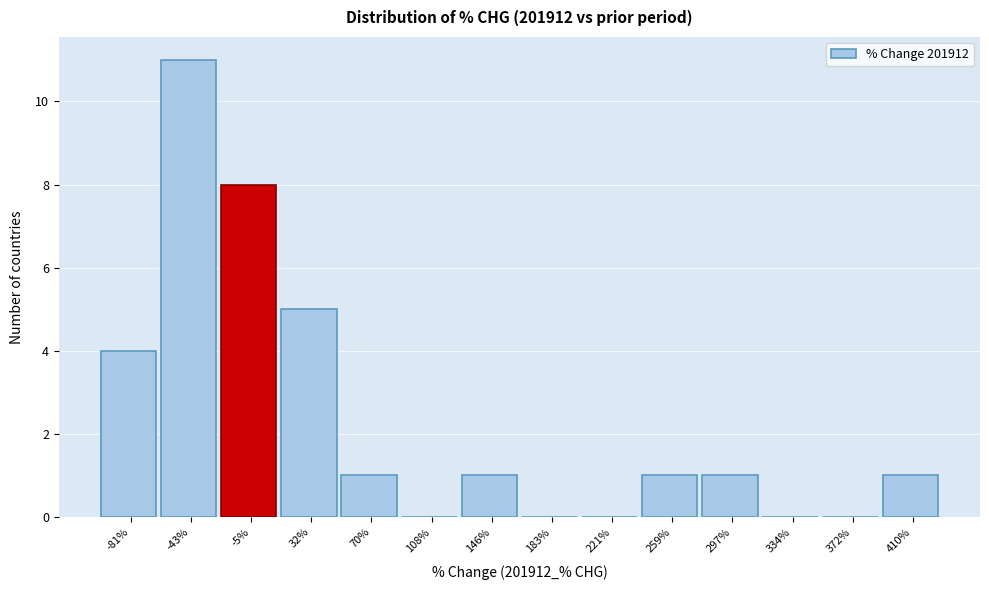

What is the height of the bar covering 390 to 430 on the x-axis? Neither the bar edges nor the heights are printed on the chart, so give them approximately, as read against the axes.

1